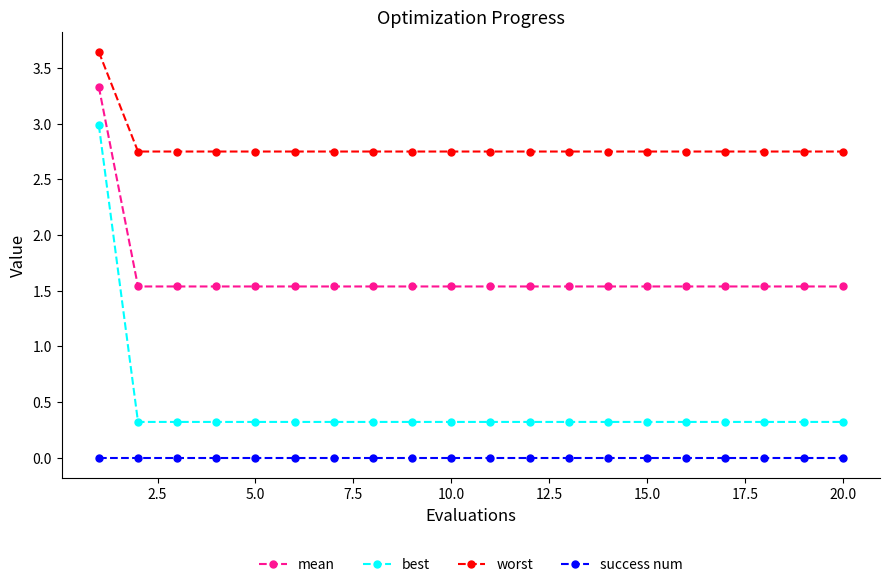

At how many categories does at least one series exceed 2?

20